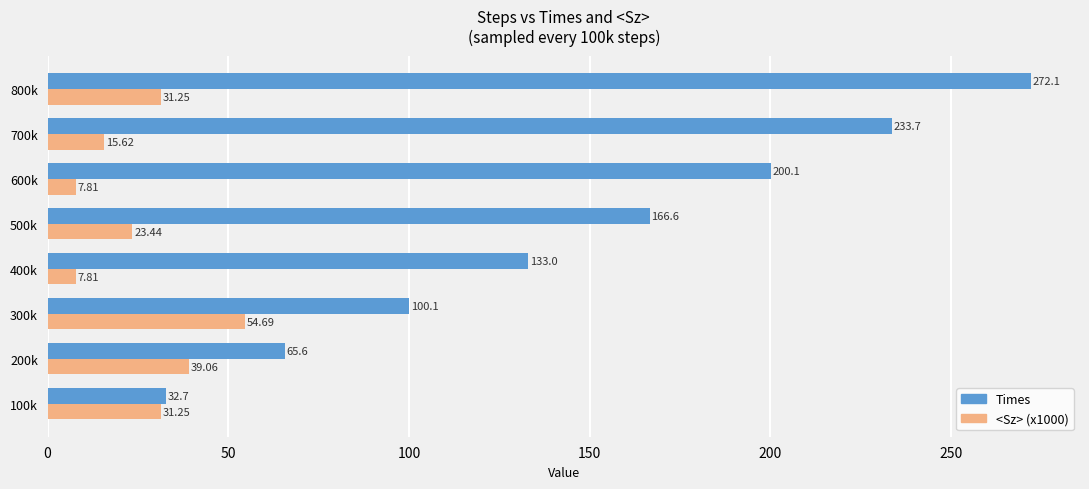

Which series has the largest total across all categories?

Times